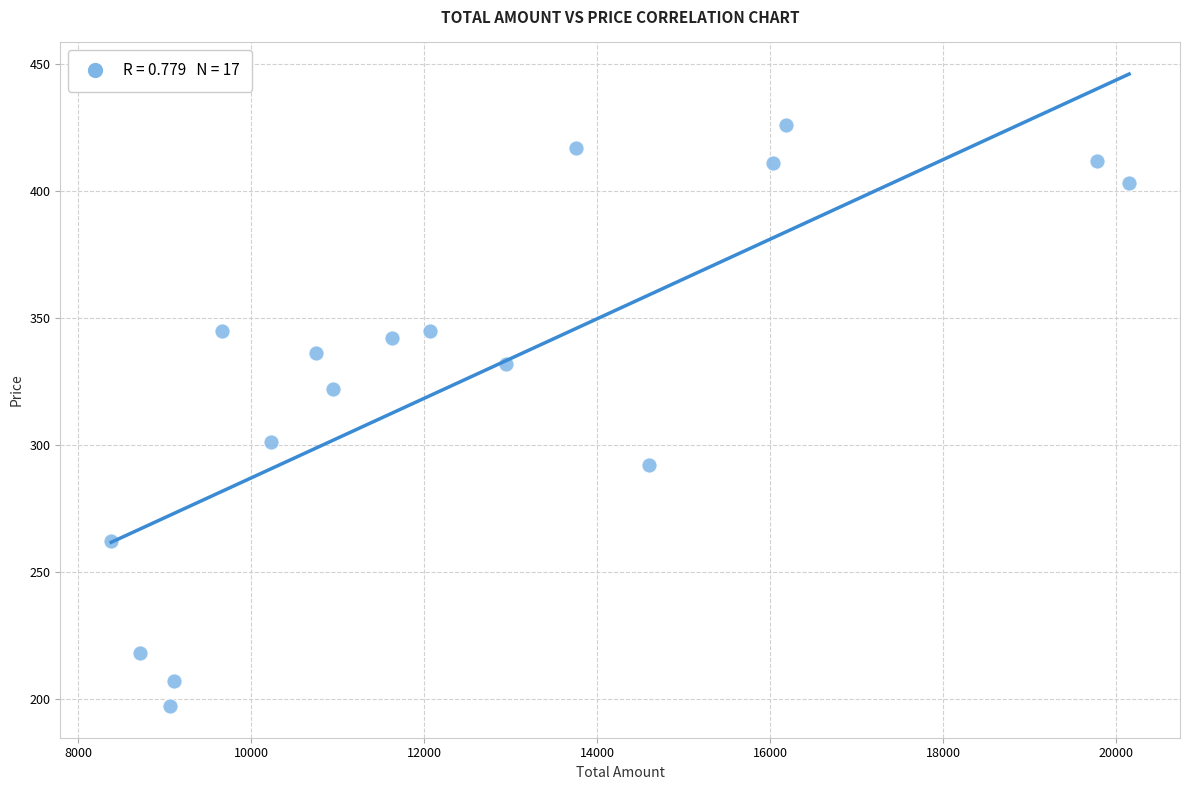

What is the range of X values (max minus min)?

11766